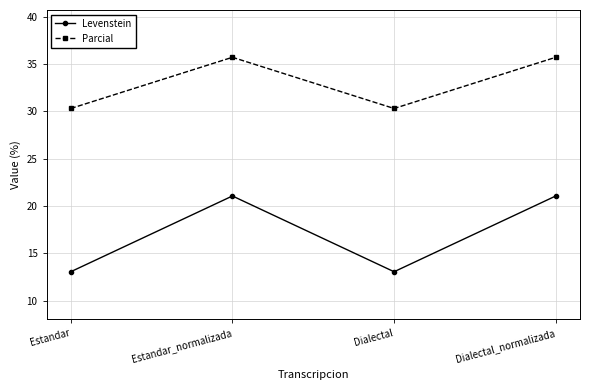

How many data points in Parcial are above 35?

2